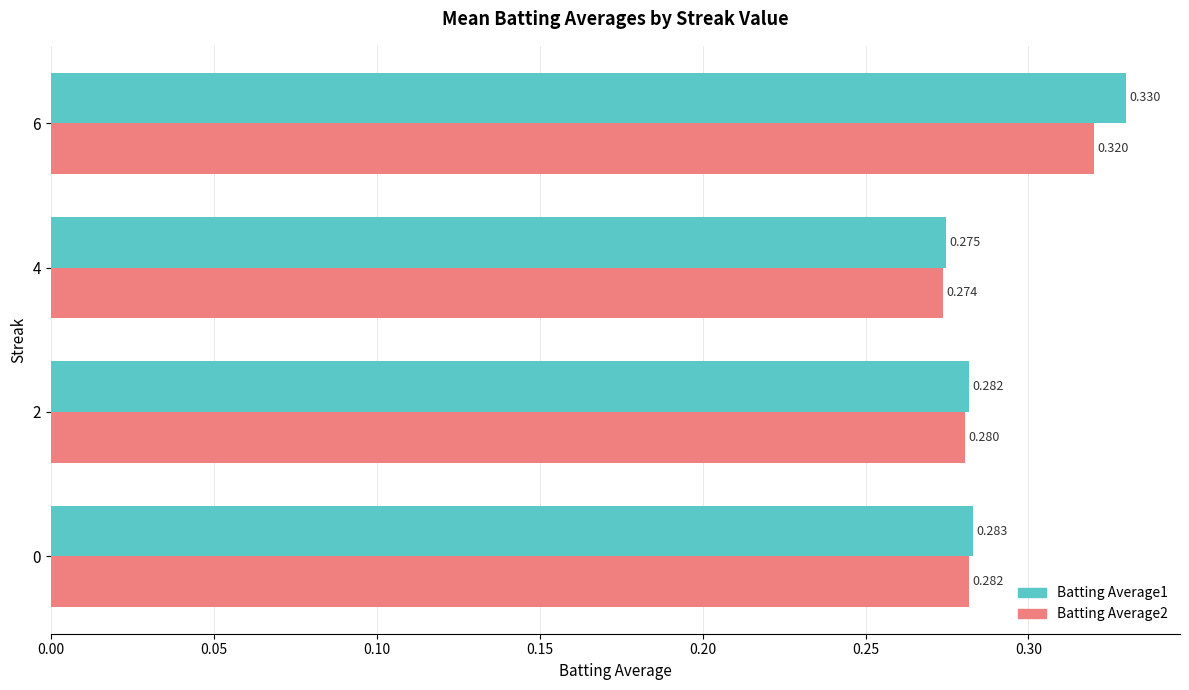

Where is Batting Average1 nearest to the value 0?

4